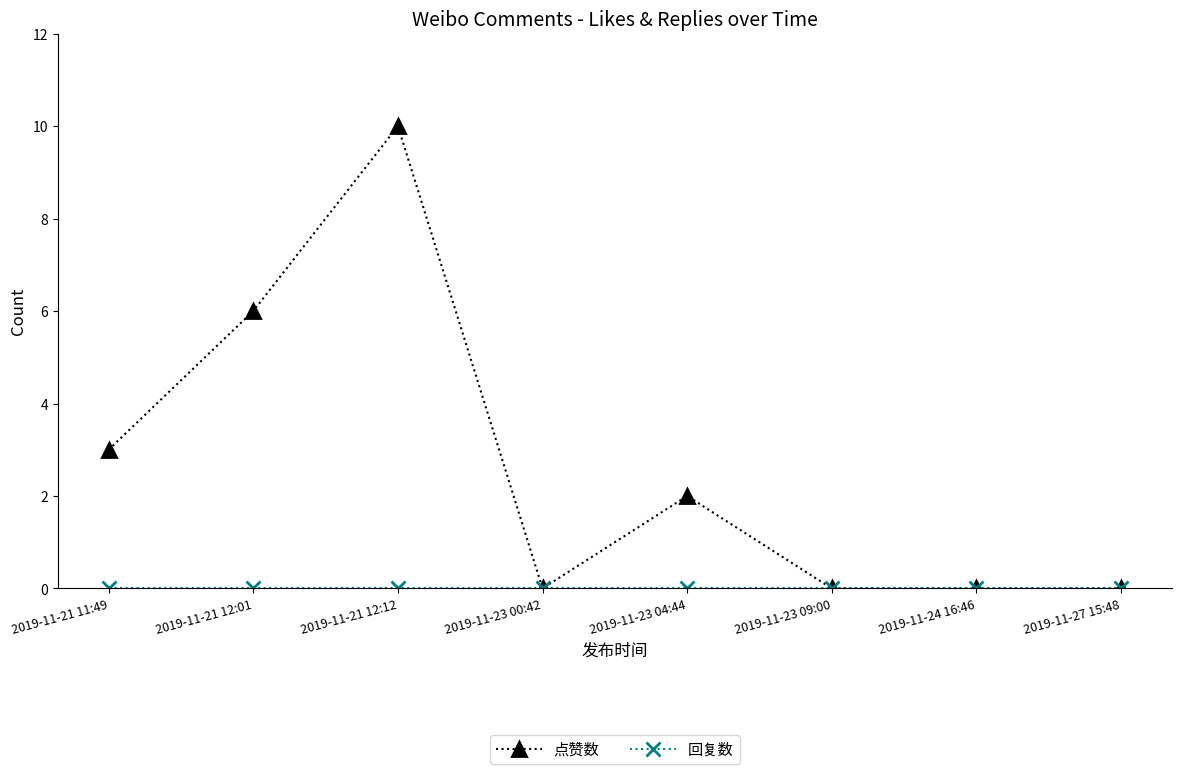

What is the highest value of the 点赞数 series?

10